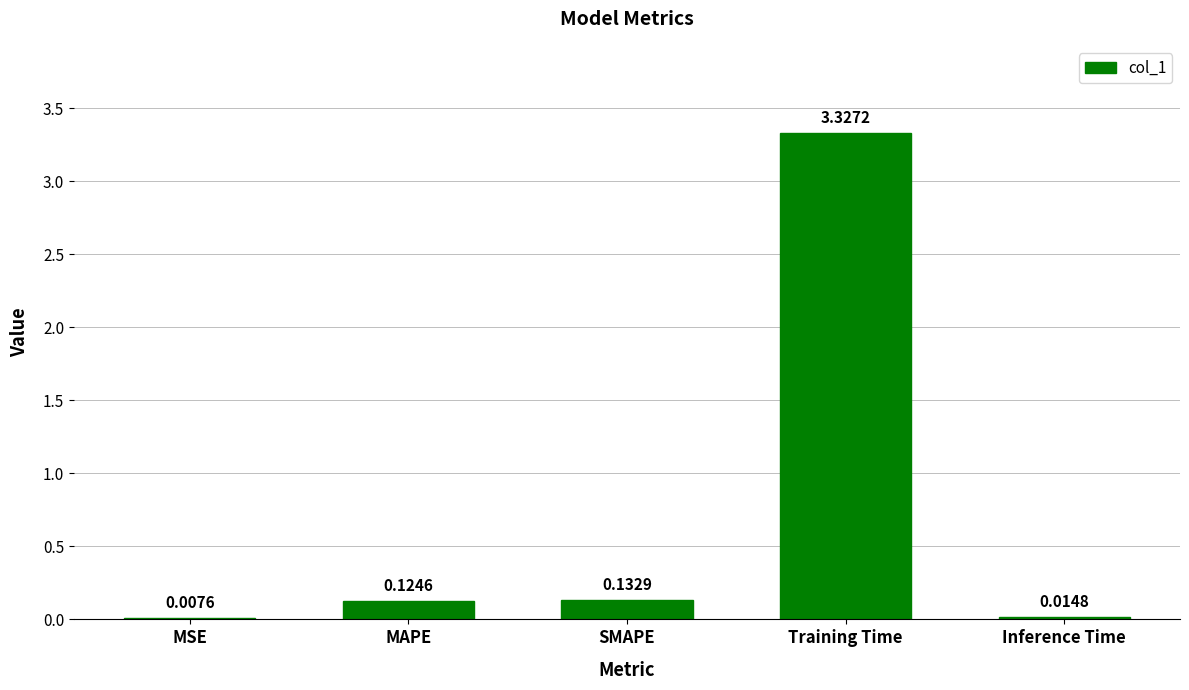

Does the chart contain stacked bars?

No